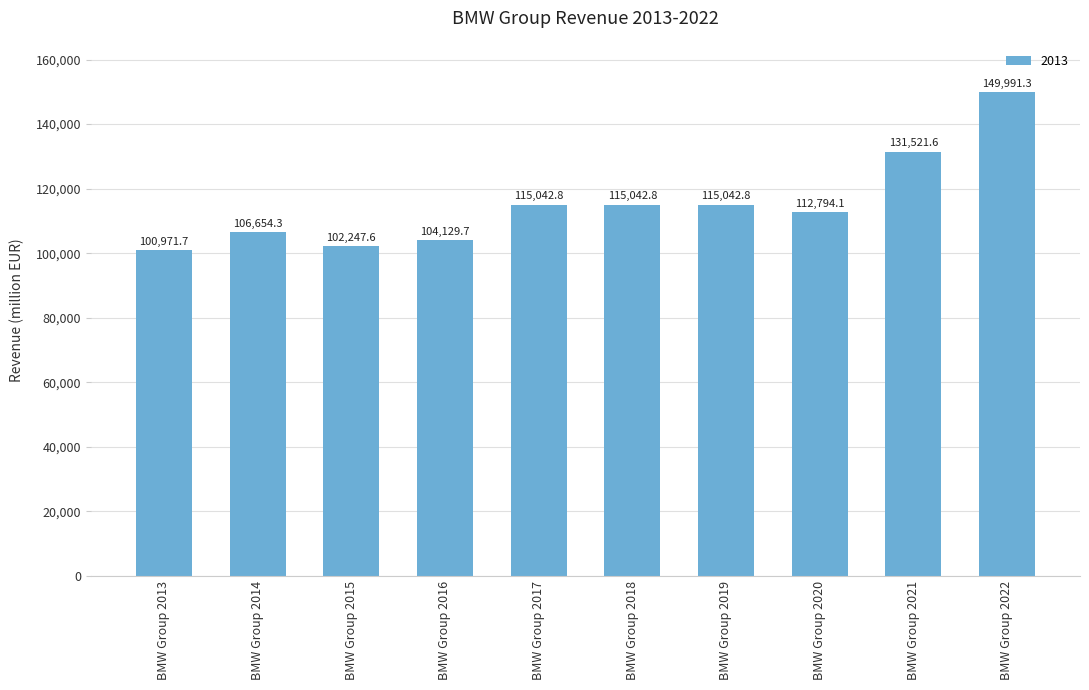

Does the chart contain any negative values?

No